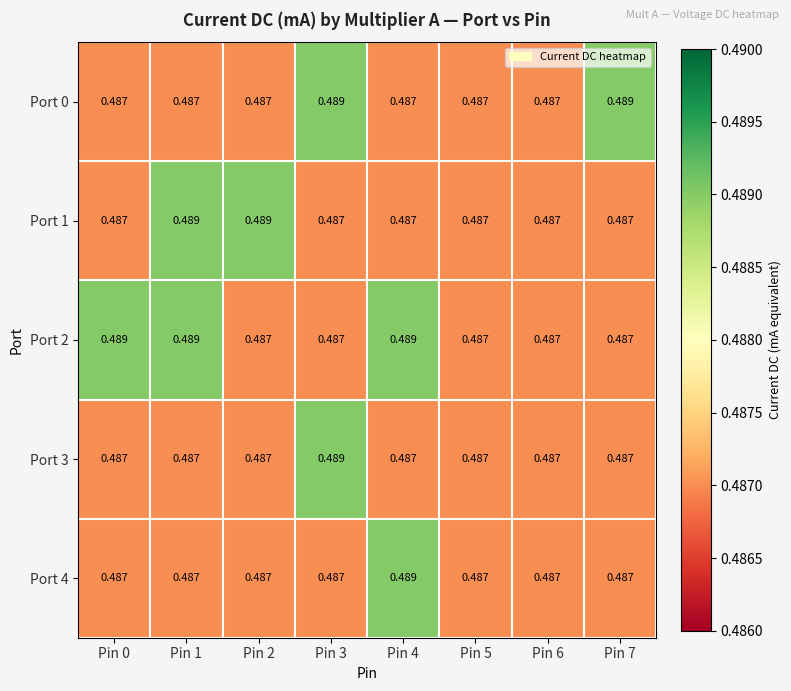

Reading left to right, what are all the values shown in this chart?

Port 0: Pin 0=0.5	Pin 1=0.5	Pin 2=0.5	Pin 3=0.5	Pin 4=0.5	Pin 5=0.5	Pin 6=0.5	Pin 7=0.5
Port 1: Pin 0=0.5	Pin 1=0.5	Pin 2=0.5	Pin 3=0.5	Pin 4=0.5	Pin 5=0.5	Pin 6=0.5	Pin 7=0.5
Port 2: Pin 0=0.5	Pin 1=0.5	Pin 2=0.5	Pin 3=0.5	Pin 4=0.5	Pin 5=0.5	Pin 6=0.5	Pin 7=0.5
Port 3: Pin 0=0.5	Pin 1=0.5	Pin 2=0.5	Pin 3=0.5	Pin 4=0.5	Pin 5=0.5	Pin 6=0.5	Pin 7=0.5
Port 4: Pin 0=0.5	Pin 1=0.5	Pin 2=0.5	Pin 3=0.5	Pin 4=0.5	Pin 5=0.5	Pin 6=0.5	Pin 7=0.5